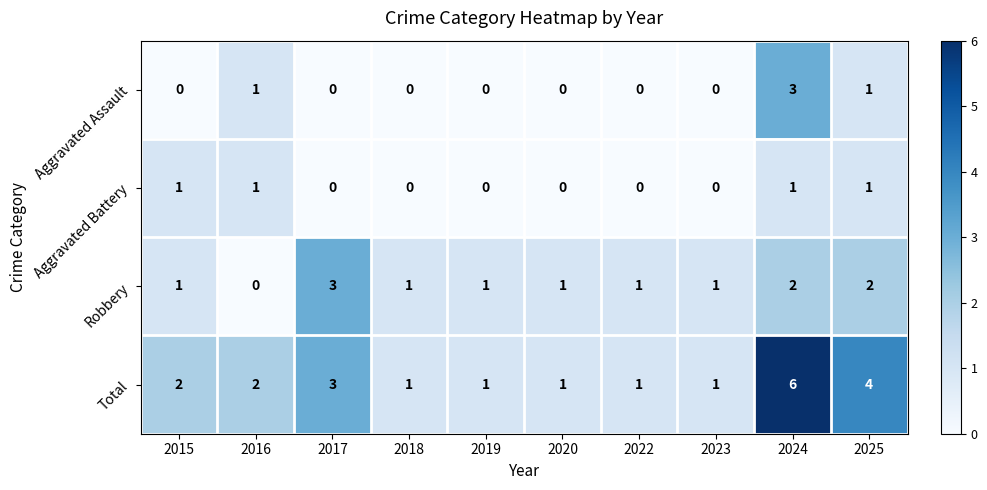

What is the highest value of the Aggravated Assault series?

3